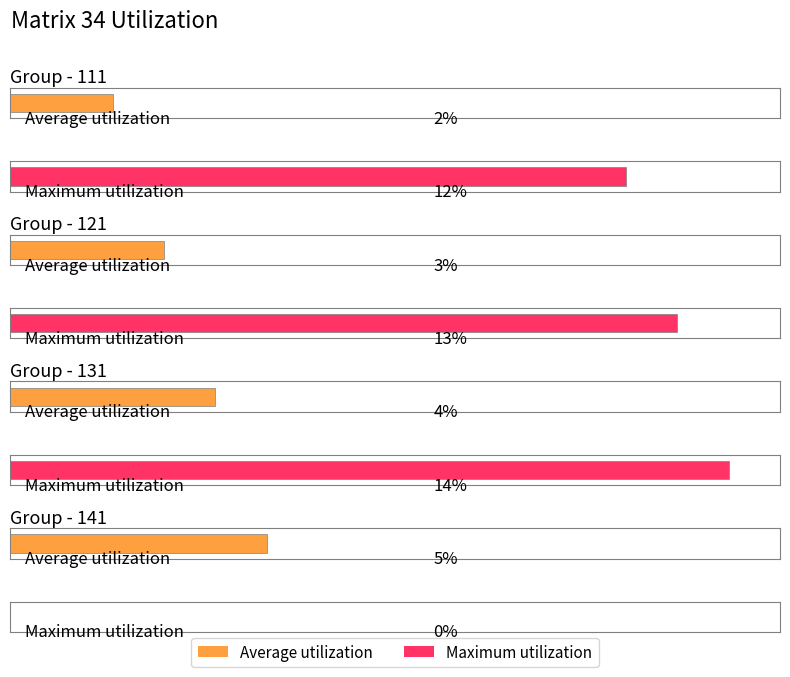

Between 121 and 141, which is larger?

141